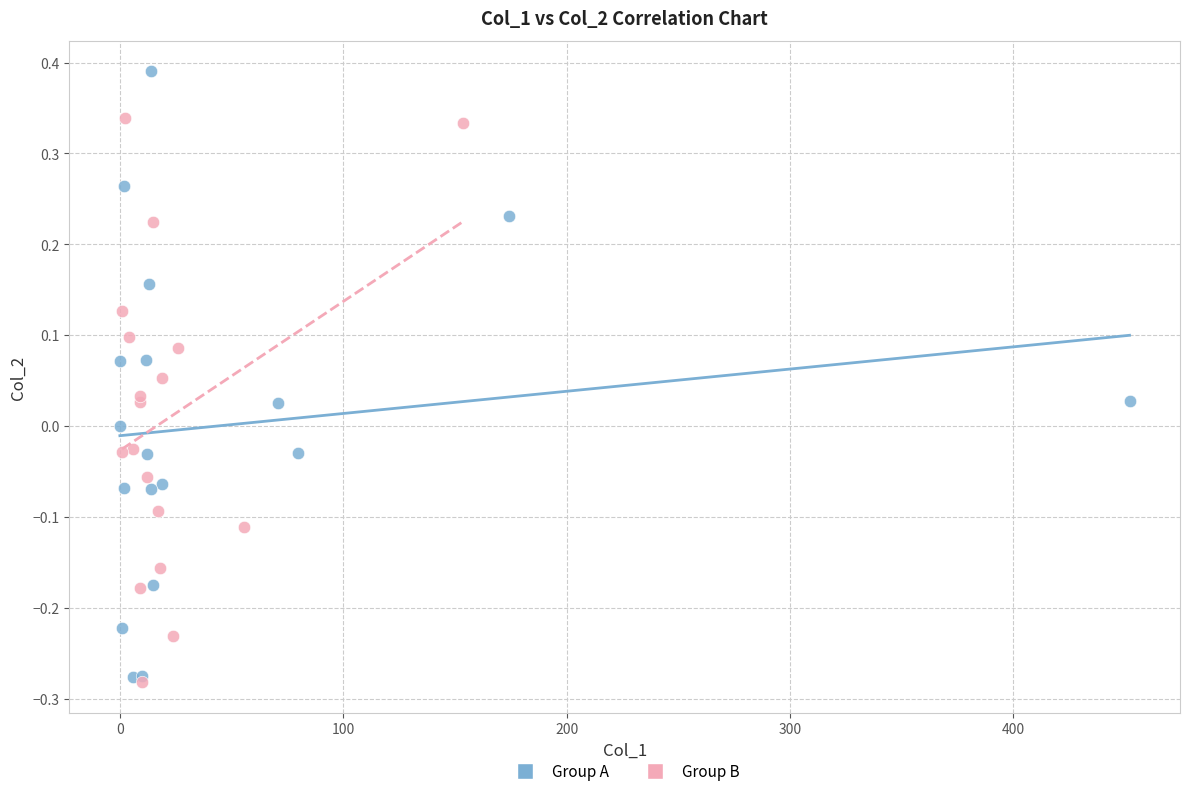

Which series has the widest spread of Y values?

Group A